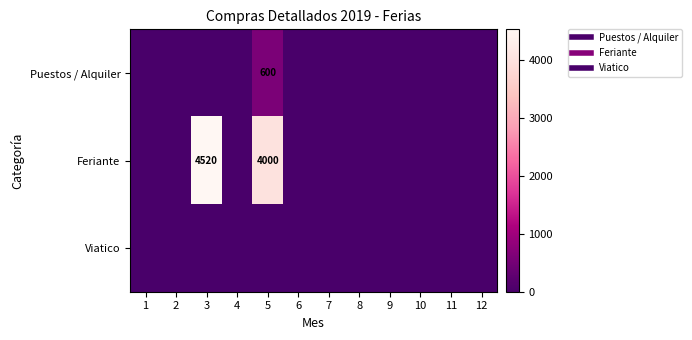

At how many categories does at least one series exceed 2394?

2